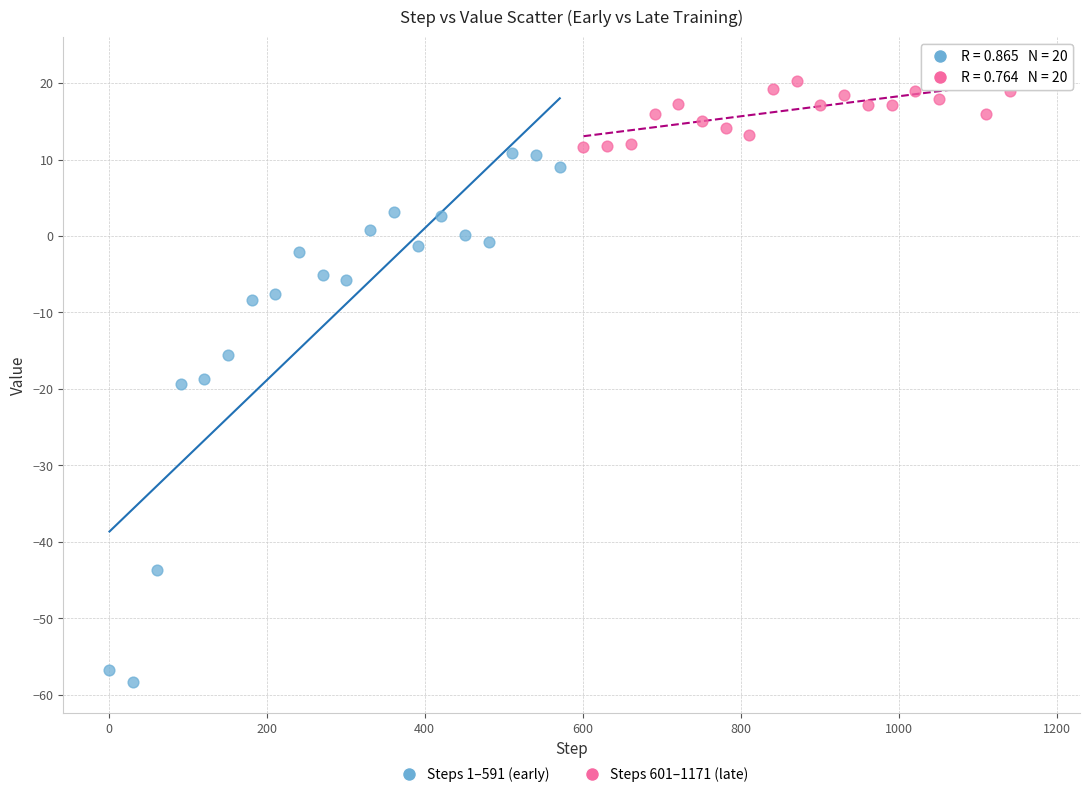

Which series reaches the maximum Y coordinate?

Steps 601–1171 (late)